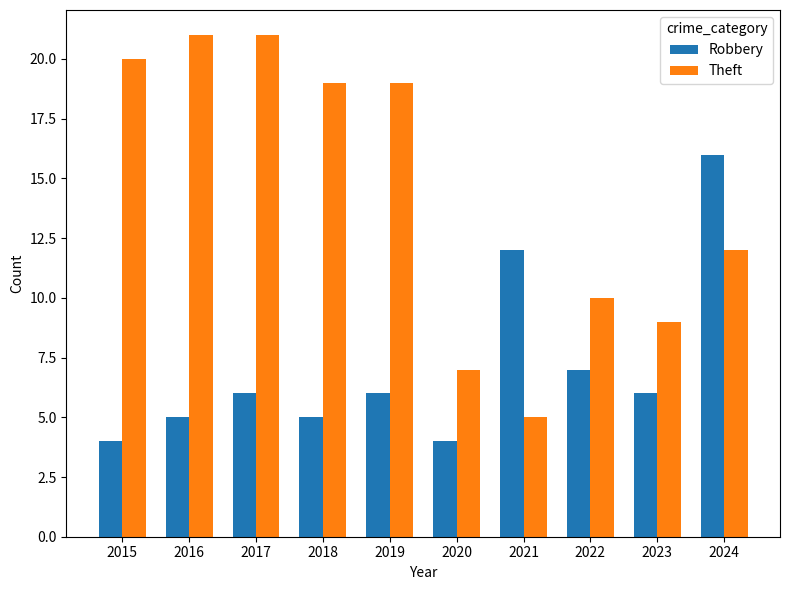

What is the spread (max minus min) of values at 2021?

7